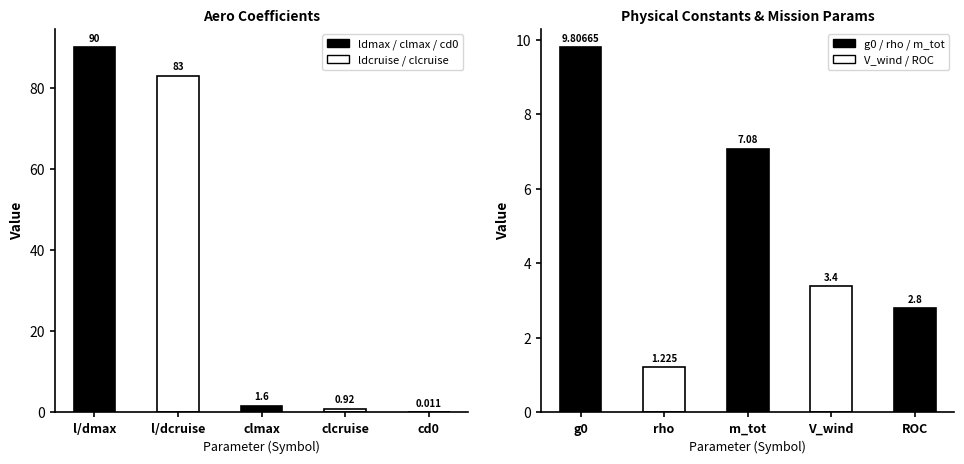

Is it true that Aero Coefficients equals 144.6 at l/dmax?

False